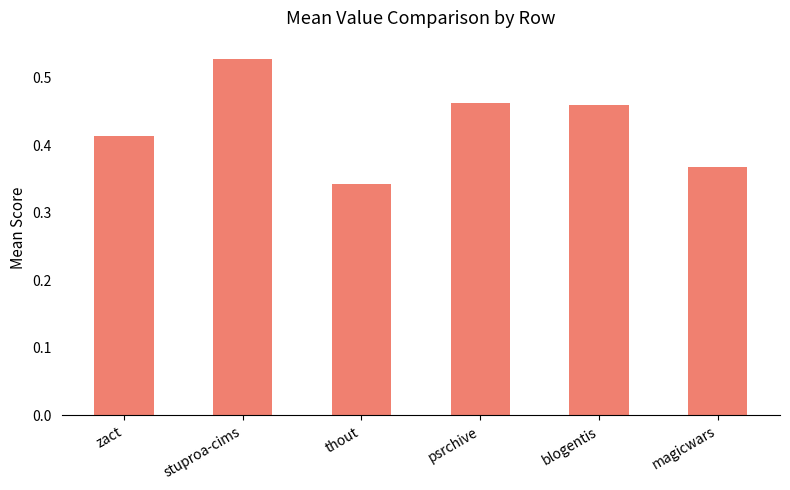

Where is the data nearest to the value 0?

thout